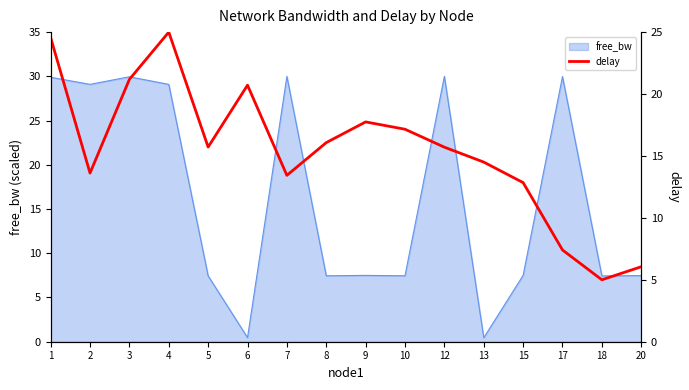

The free_bw series shows 4.4 at 20. True or false?

False